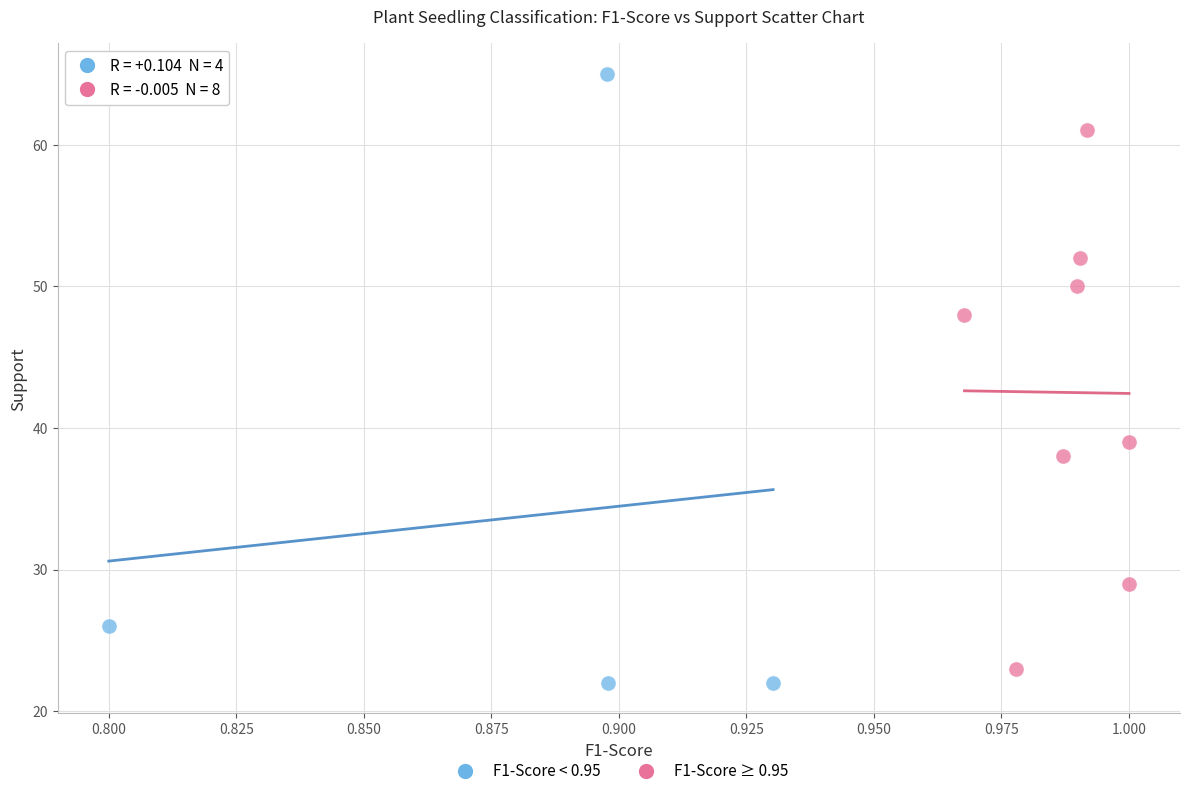

Which series contains the highest Y value?

F1-Score < 0.95